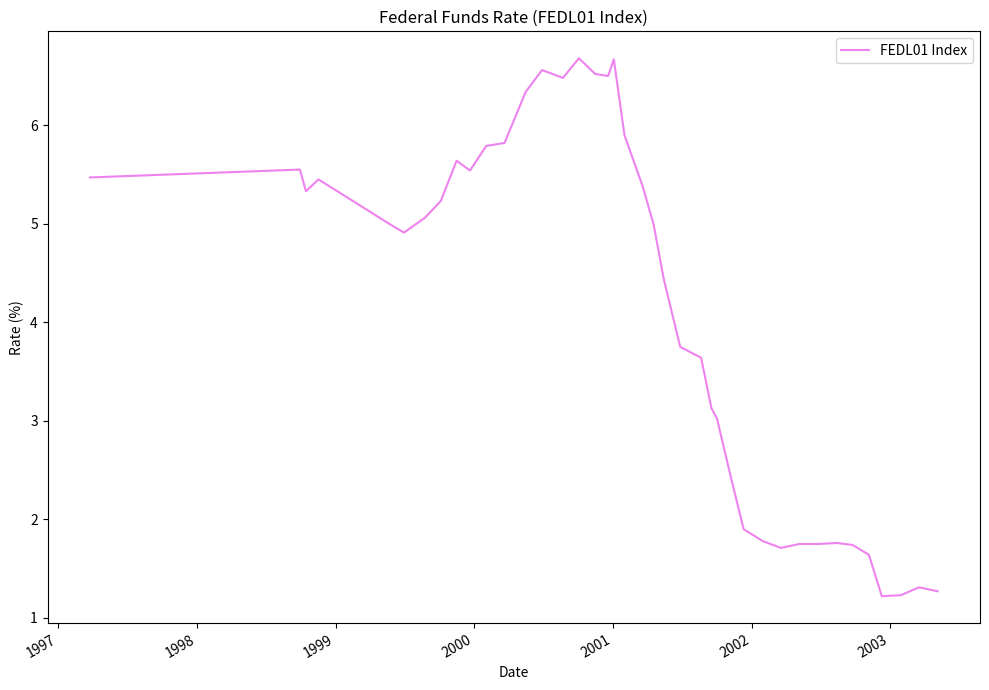

What is the minimum value shown in the chart?

1.2